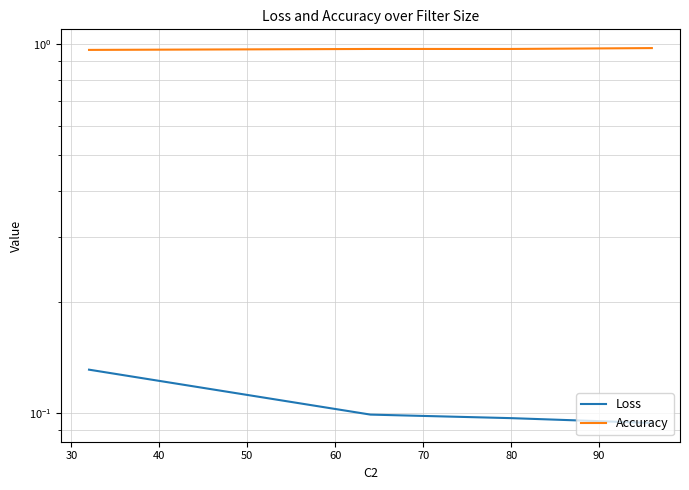

What are all the series names shown in the legend?

Loss, Accuracy